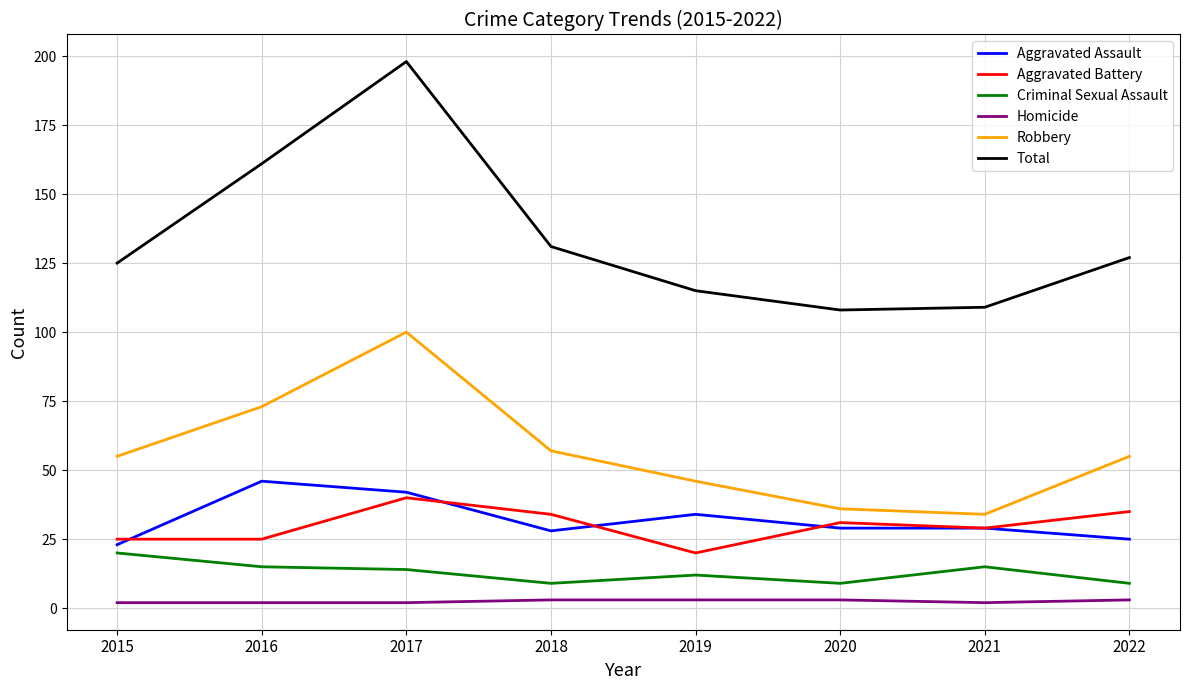

True or false: Total and Criminal Sexual Assault intersect in this chart.

False